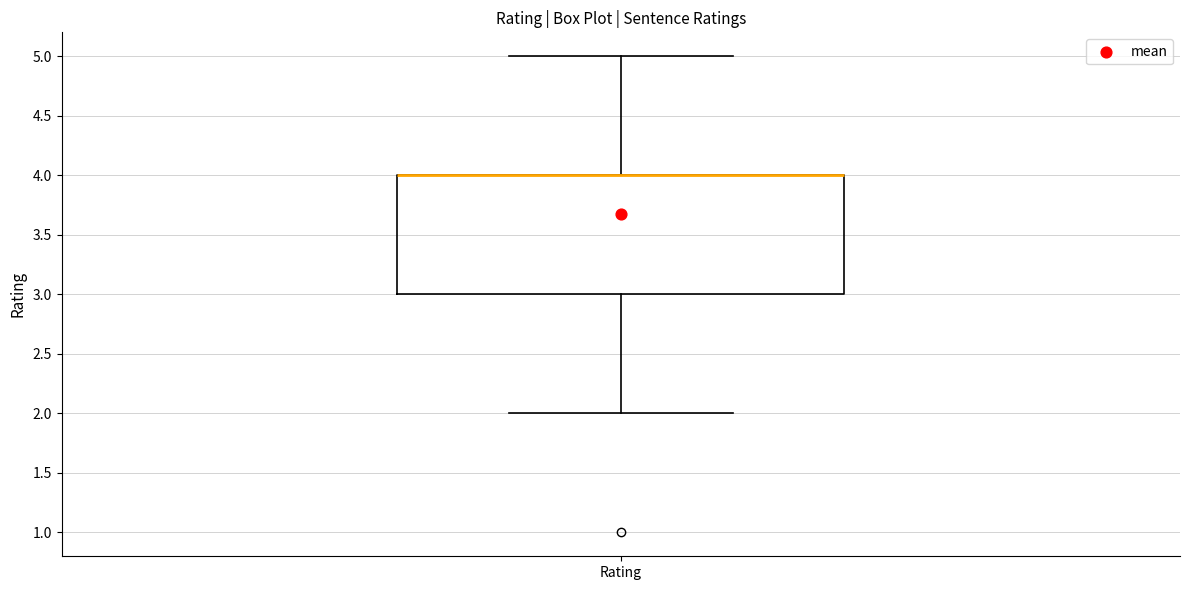

Transcribe this box plot: give where the median line is, the range the box spans, and where the two whiskers end, as read against the y-axis. The values are not printed on the chart, so give them approximately, as read against the axis.

median 4 (drawn on the box's upper edge), box 3 to 4, whiskers 2 to 5